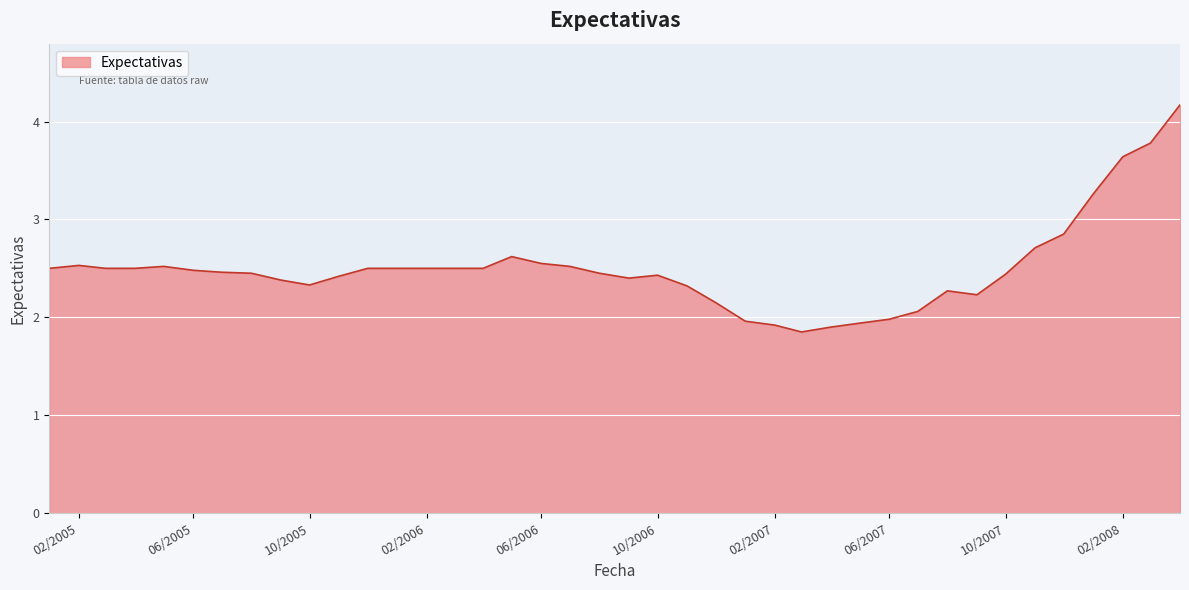

What is the difference between the maximum and minimum values?

2.3